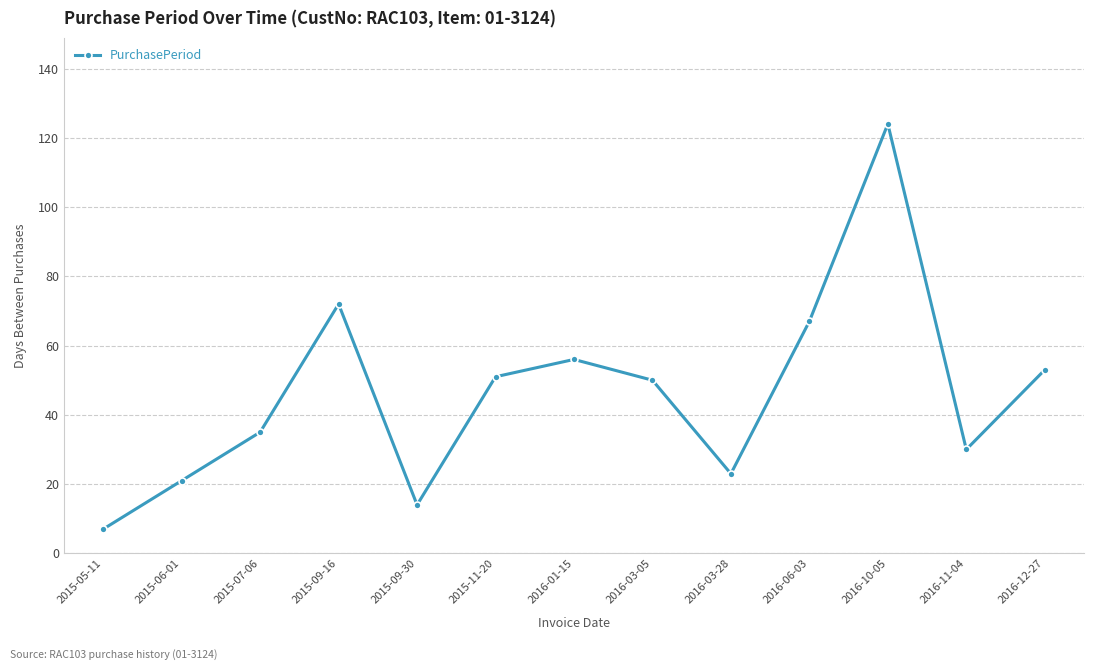

Does the chart display data point markers on the line(s)?

Yes